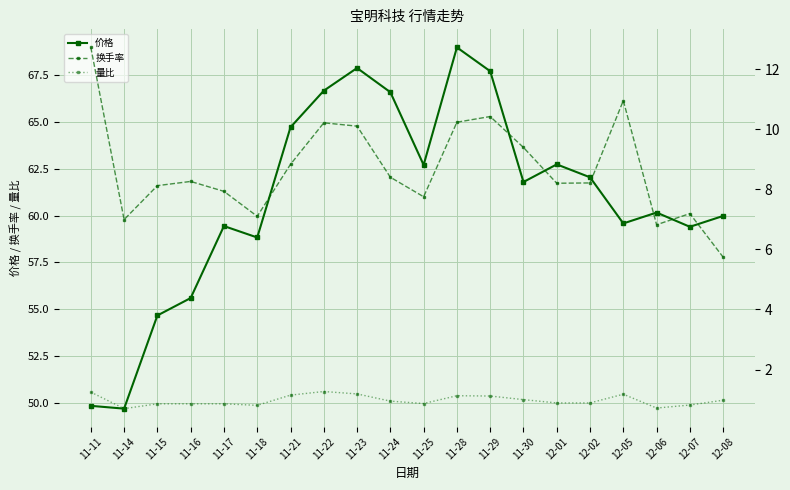

What is the maximum value for 价格?

69.0